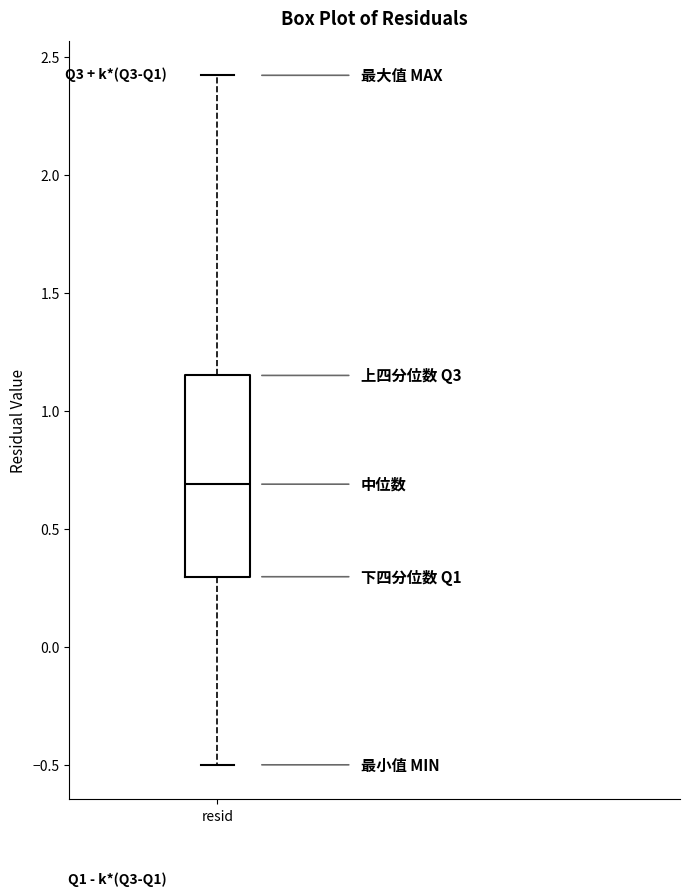

Where does the median line of the box for resid sit on the y-axis? The values are not printed on the chart, so give them approximately, as read against the axis.

0.70